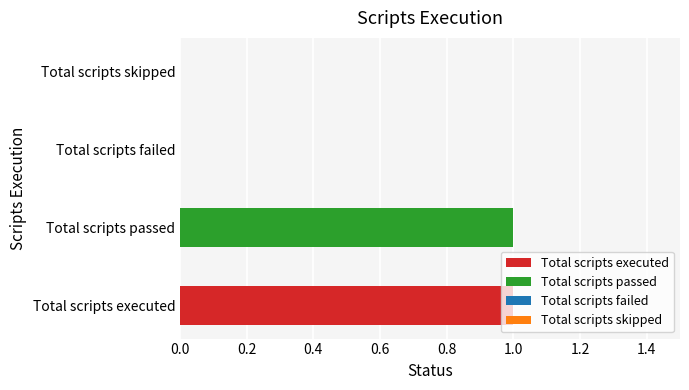

The chart shows a value of 0 at Total scripts skipped. True or false?

False